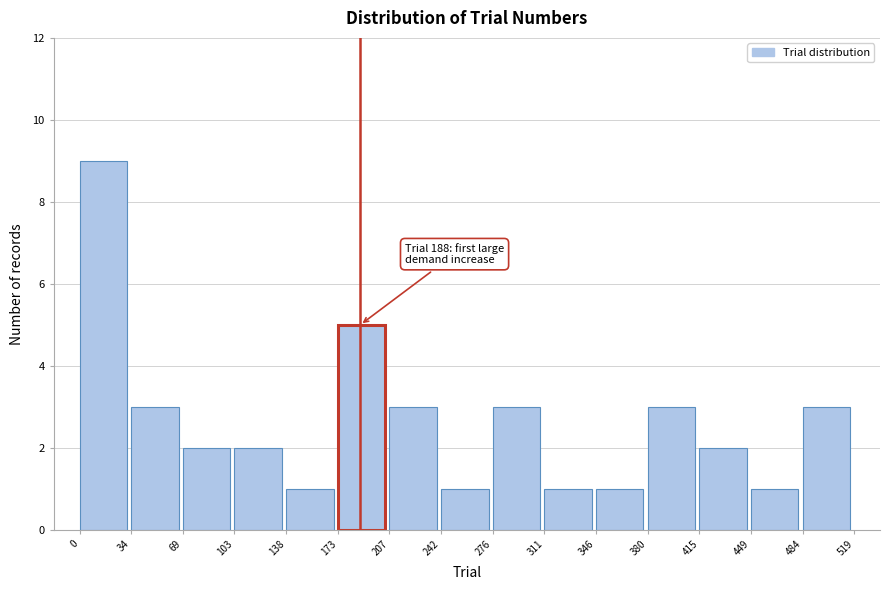

Which range on the x-axis has the tallest bar?

0 to 34